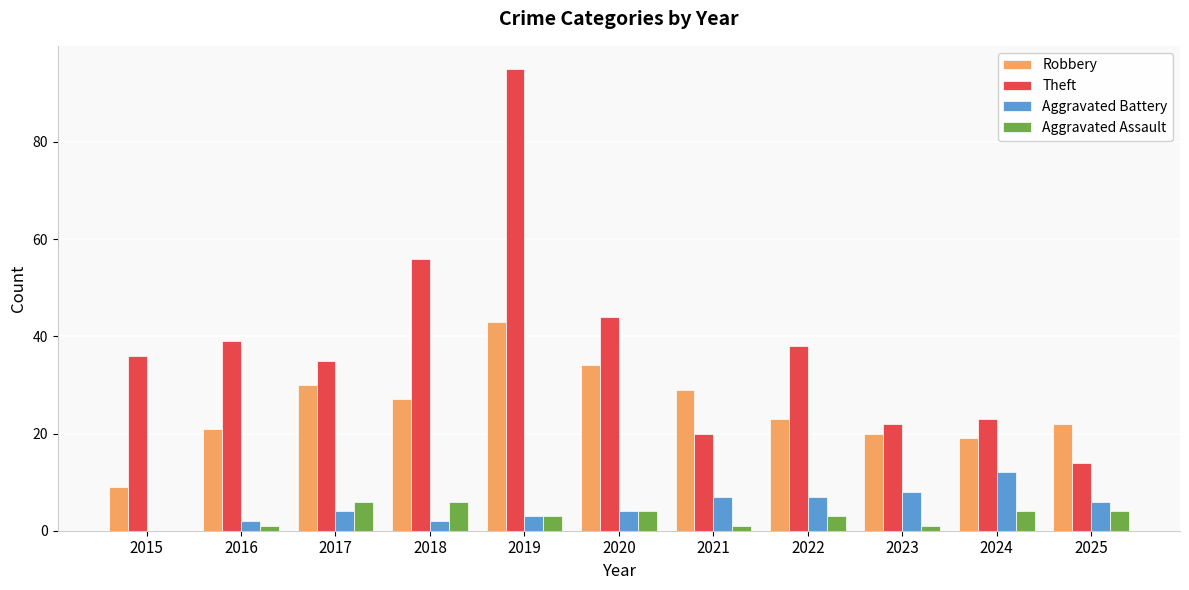

True or false: Robbery has a value of 26 at 2024.

False